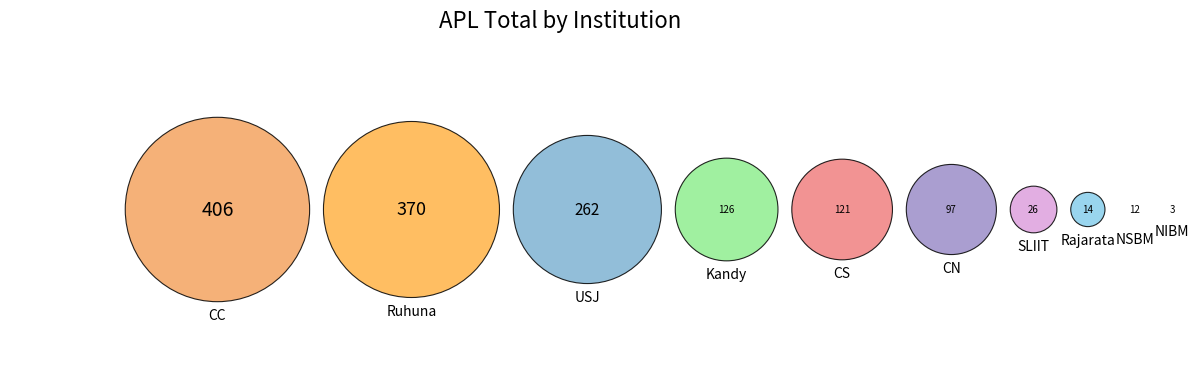

To the nearest percent, what percentage of the pie is Ruhuna?

26%